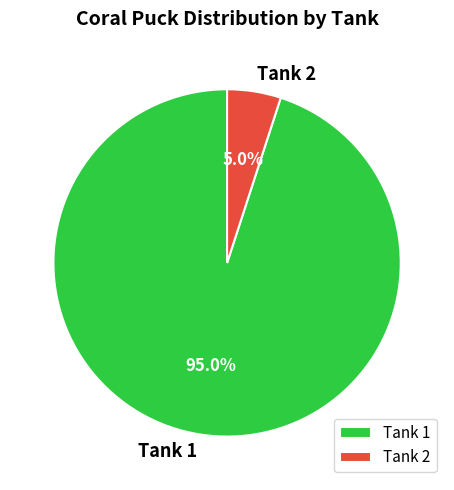

Does Tank 1 account for over 50% of the chart?

Yes